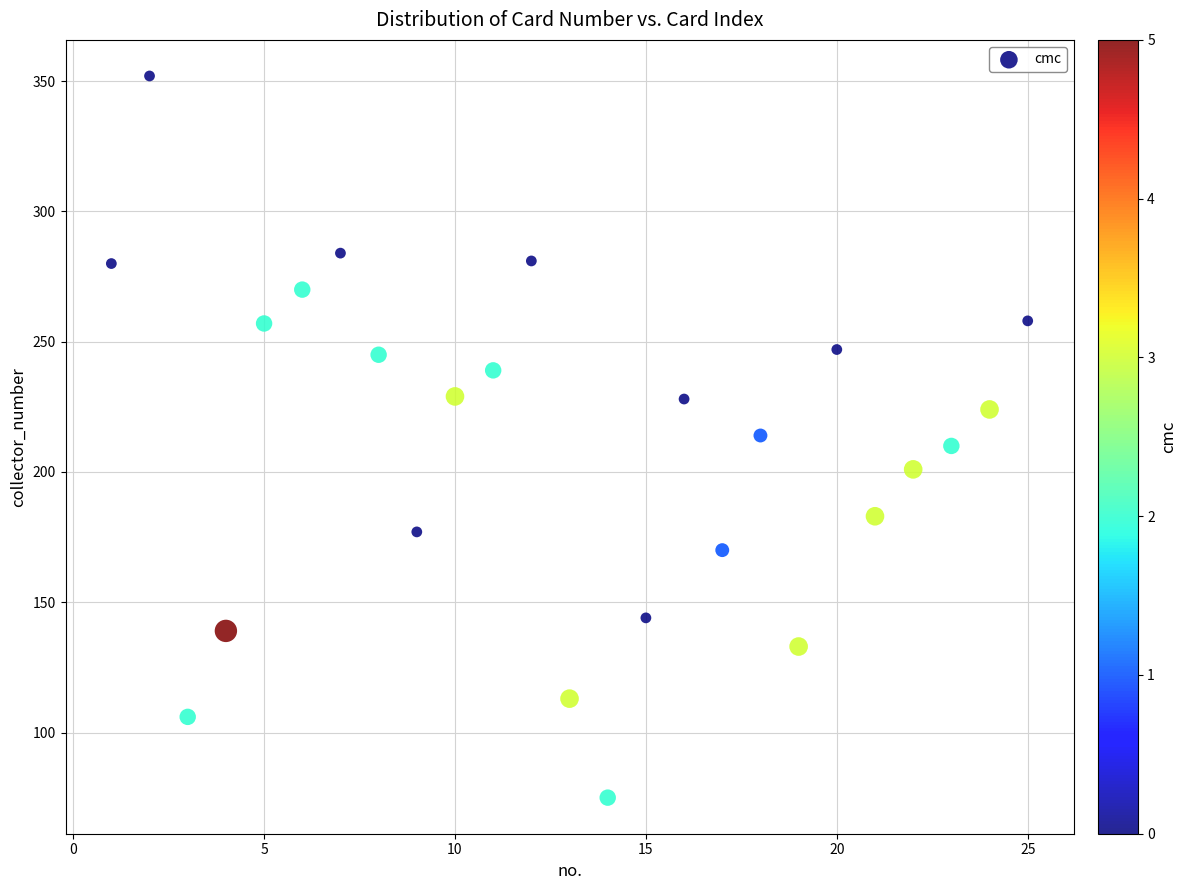

What is the range of Y values (max minus min)?

277